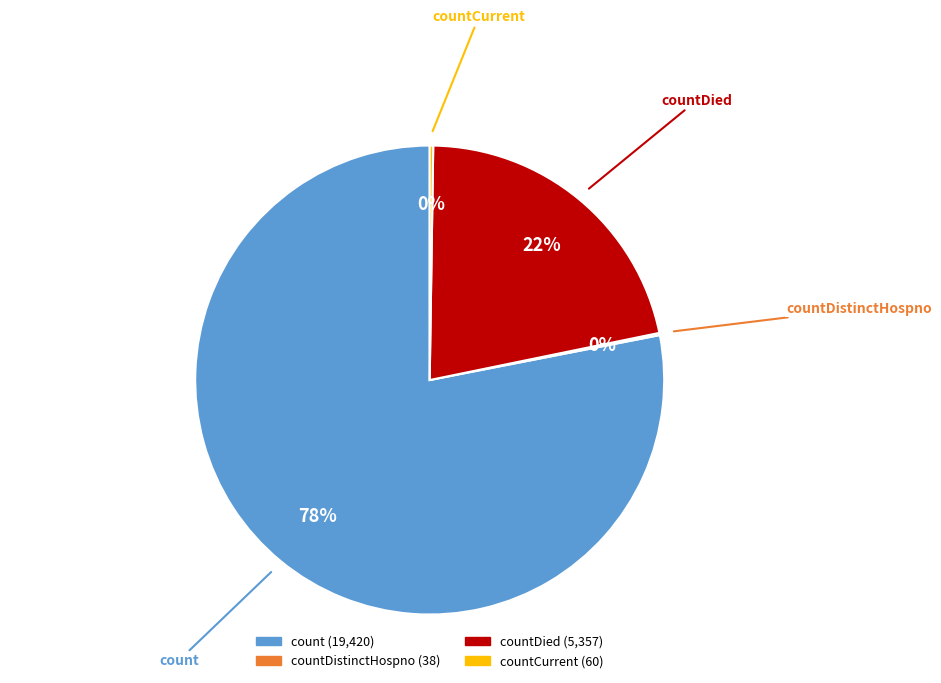

To the nearest percent, what is the average slice percentage?

25%